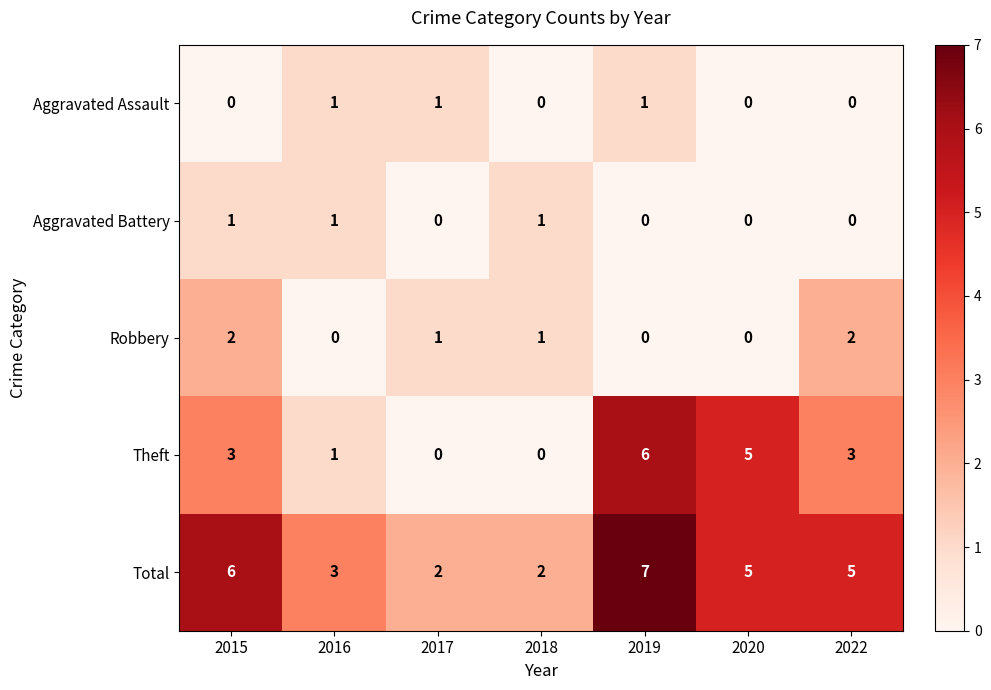

At which category is the sum across all series the highest?

2019